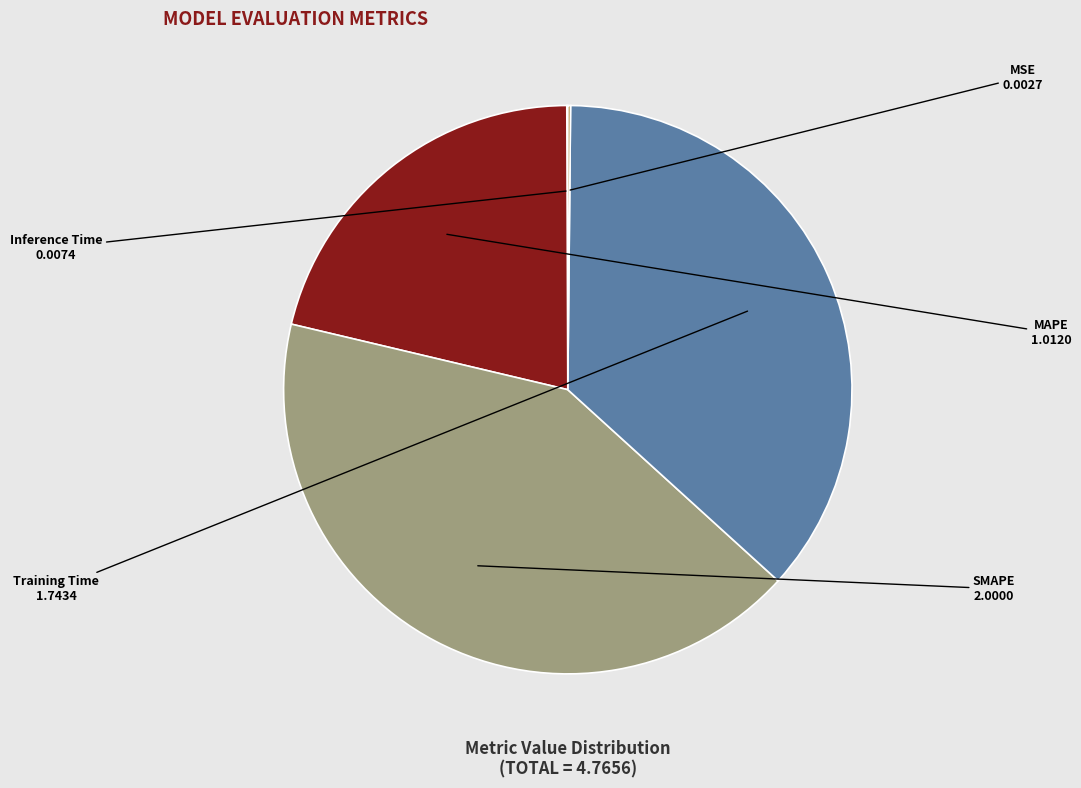

The SMAPE slice represents 31% of the pie. True or false?

False